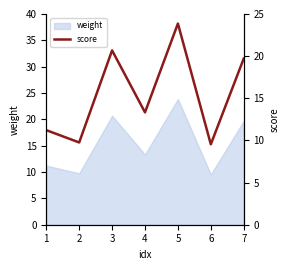

At which label is the value closest to 16?

4